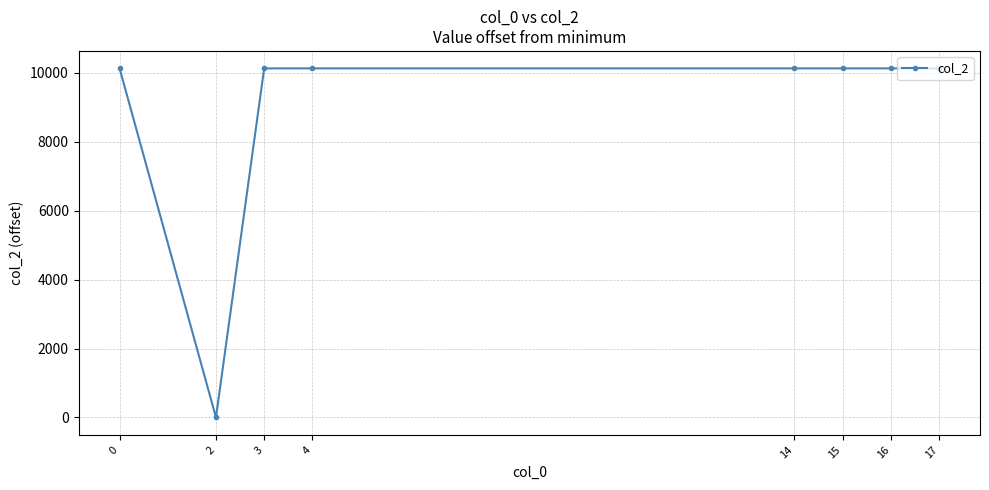

What is the maximum value shown in the chart?

10129